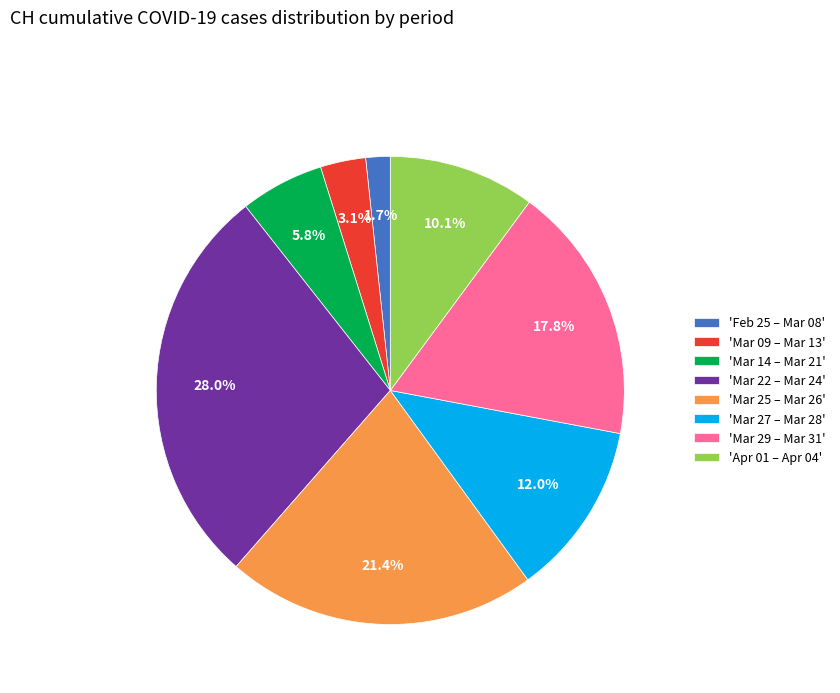

Approximately how many times larger is the value at 'Mar 29 – Mar 31' compared to 'Mar 14 – Mar 21'?

3.1